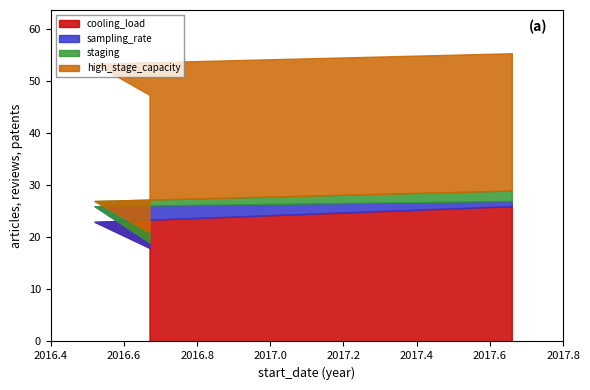

What is the highest value of the cooling_load series?

26.0